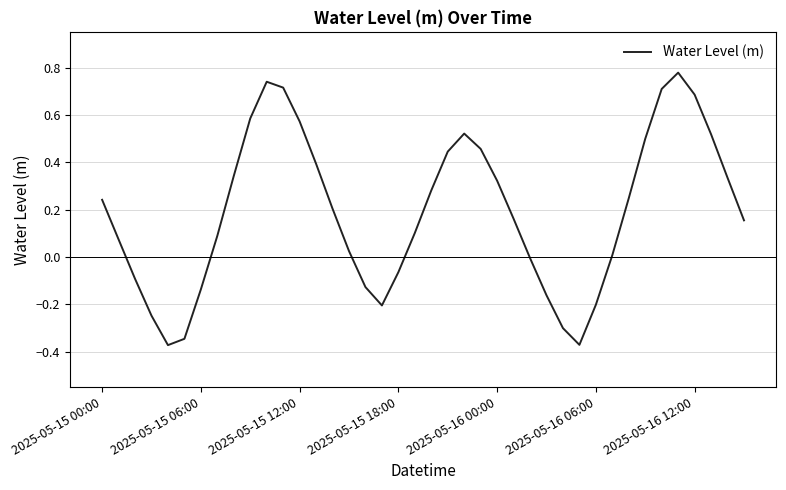

What is the difference between the maximum and minimum values?

1.2